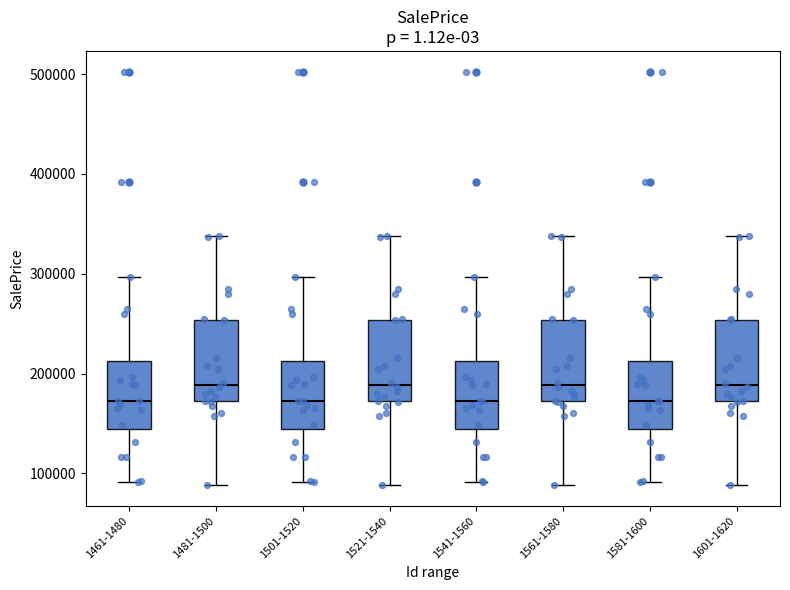

Reading left to right, read every box against the y-axis: the position of its median line, the range the box covers, and the ends of its whiskers. The values are not printed on the chart, so give them approximately, as read against the axis.

1461-1480: median 170000, box 140000 to 210000, whiskers 90000 to 300000
1481-1500: median 190000, box 170000 to 250000, whiskers 90000 to 340000
1501-1520: median 170000, box 140000 to 210000, whiskers 90000 to 300000
1521-1540: median 190000, box 170000 to 250000, whiskers 90000 to 340000
1541-1560: median 170000, box 140000 to 210000, whiskers 90000 to 300000
1561-1580: median 190000, box 170000 to 250000, whiskers 90000 to 340000
1581-1600: median 170000, box 140000 to 210000, whiskers 90000 to 300000
1601-1620: median 190000, box 170000 to 250000, whiskers 90000 to 340000